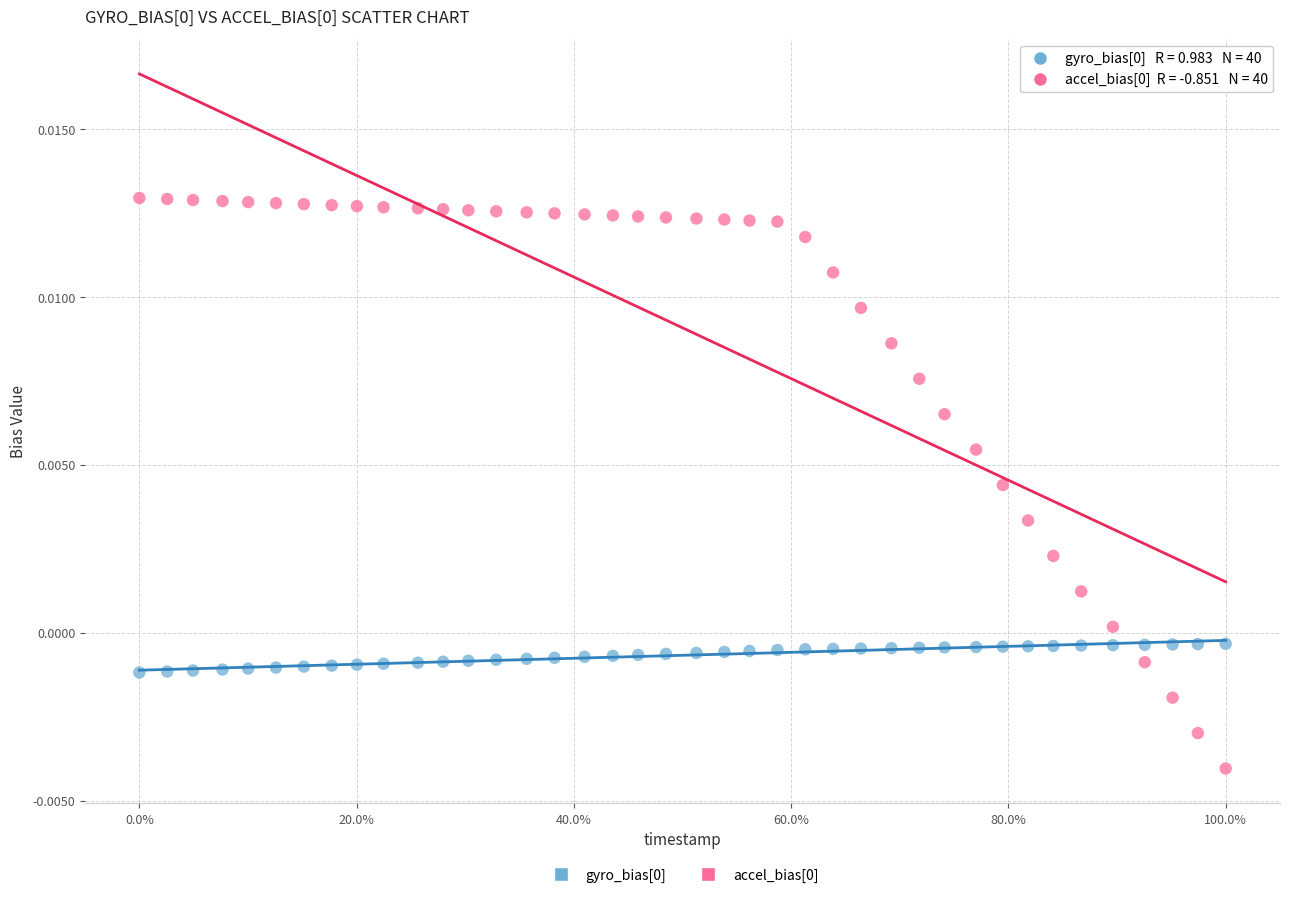

What is the X range (max minus min) for the scatter plot?

1.0